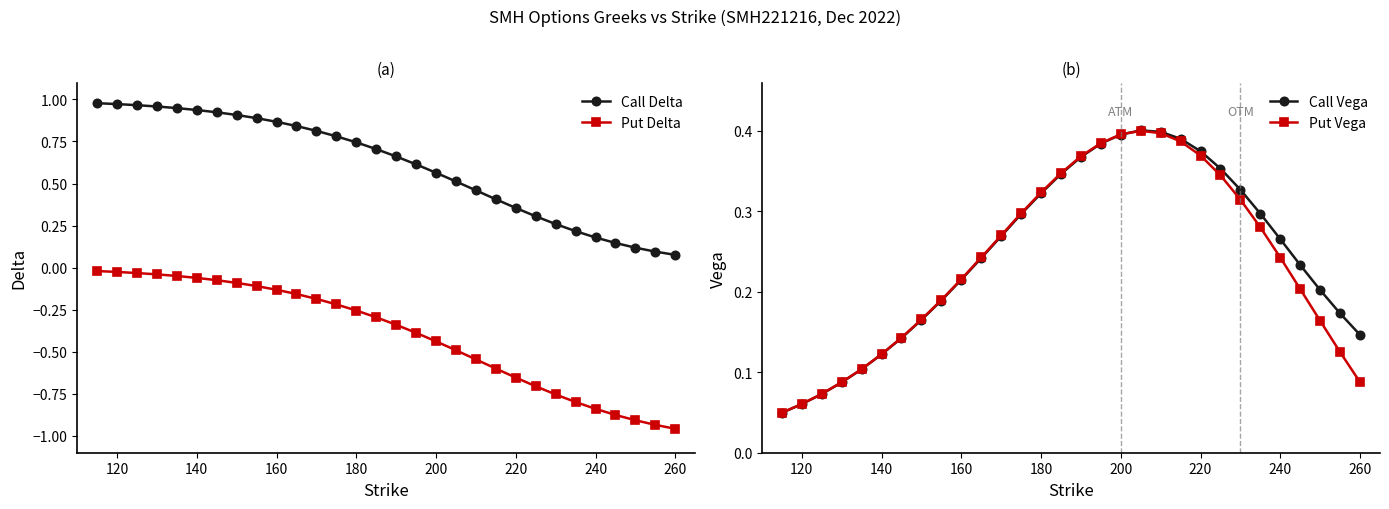

True or false: Put Delta and Call Delta intersect in this chart.

False